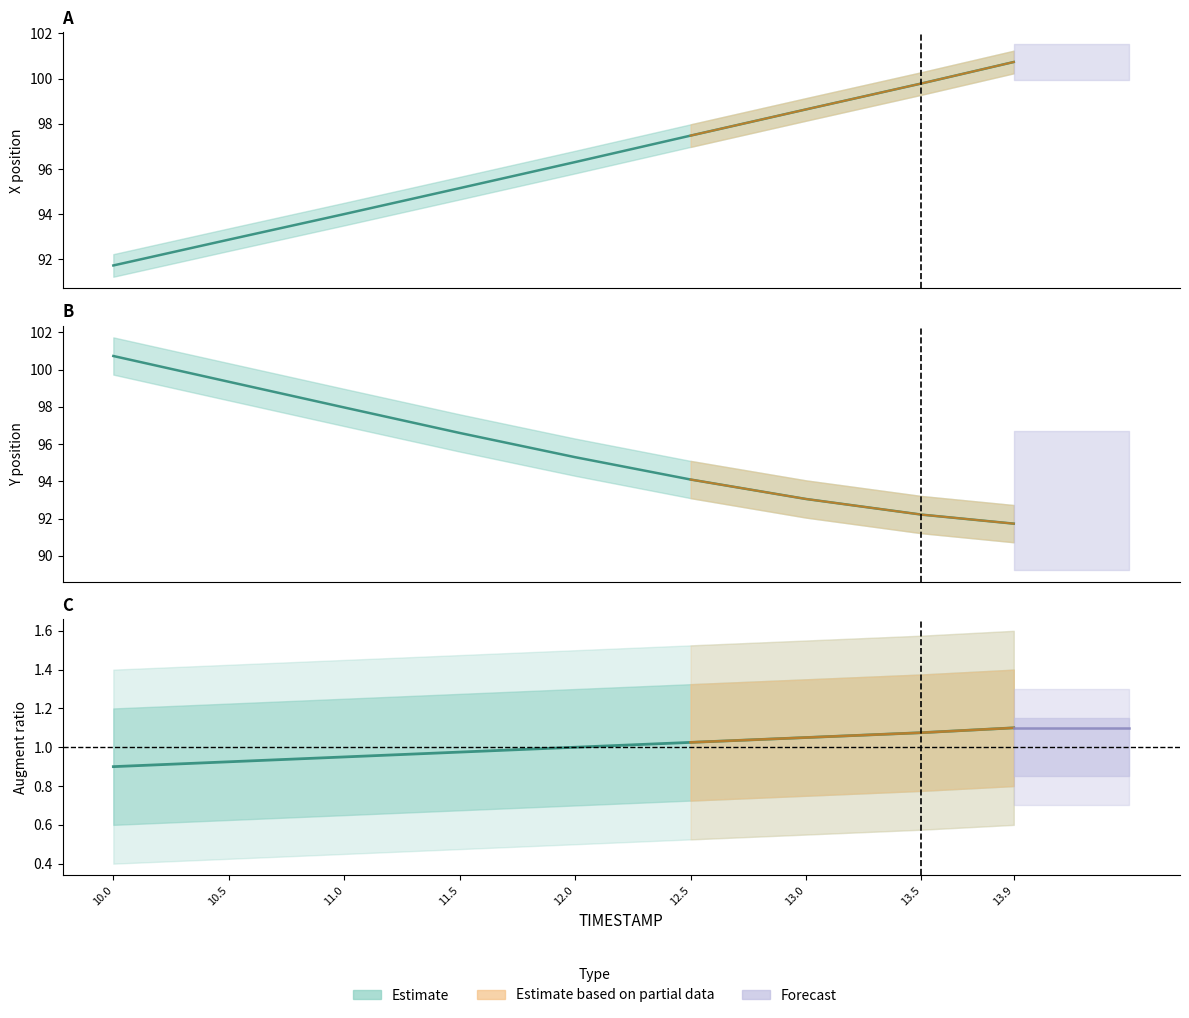

Which series has the largest total across all categories?

X